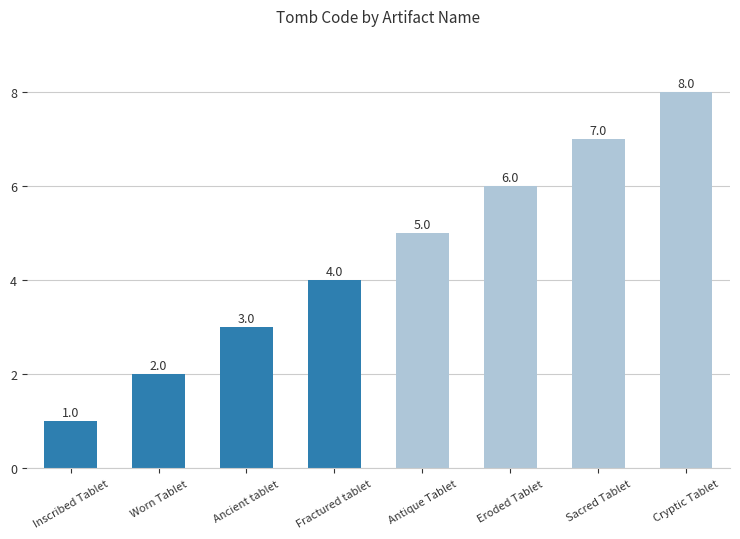

Reading left to right, transcribe all the data shown in this chart.

1	2	3	4	5	6	7	8